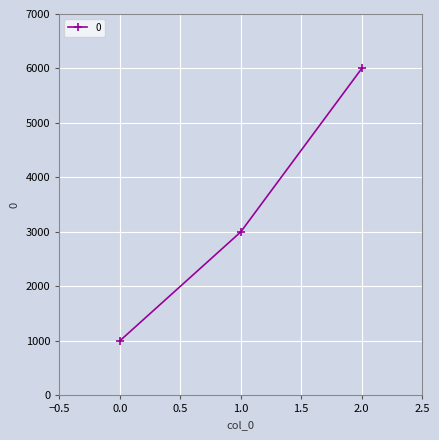

List the labels in order of value, largest first.

2.0, 1.0, 0.0